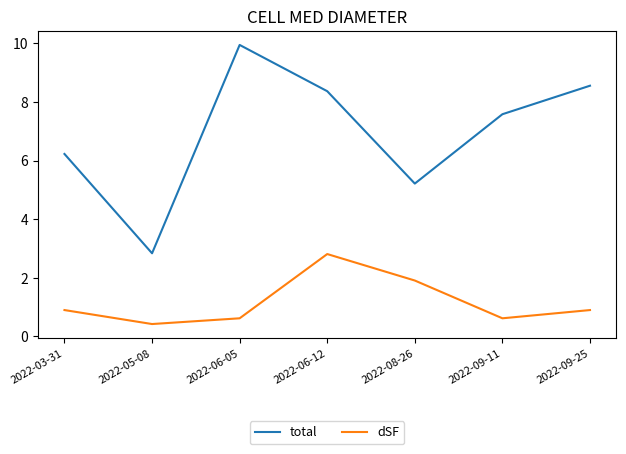

Which label corresponds to the largest value in the chart?

2022-06-05